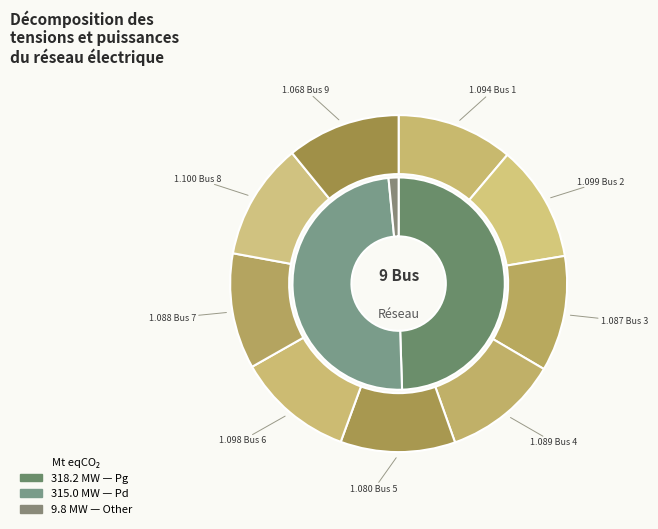

Rank the categories by value from highest to lowest.

Bus 8, Bus 2, Bus 6, Bus 1, Bus 4, Bus 7, Bus 3, Bus 5, Bus 9